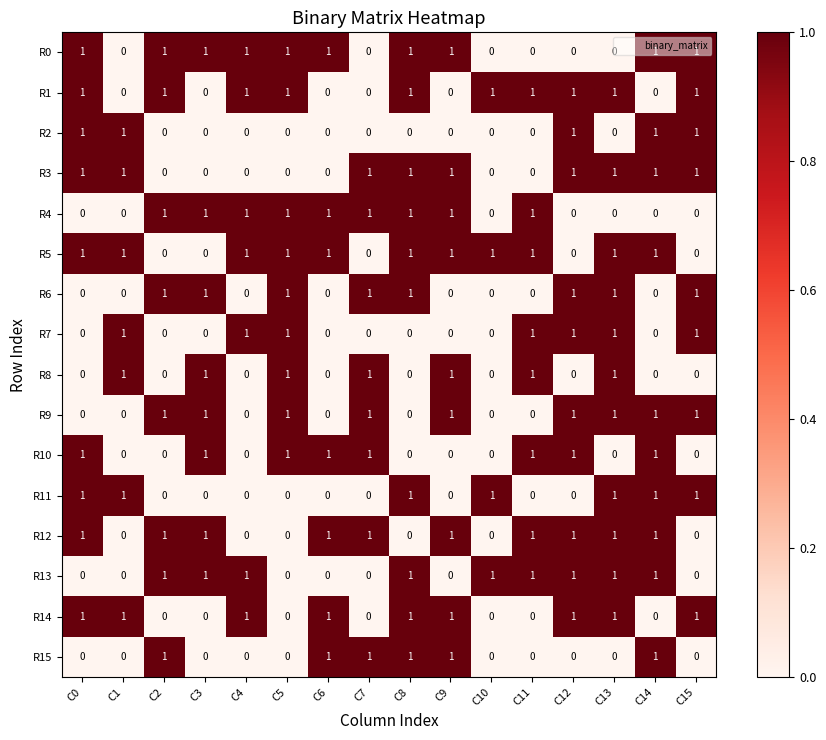

What is the sum of all R1 values?

10